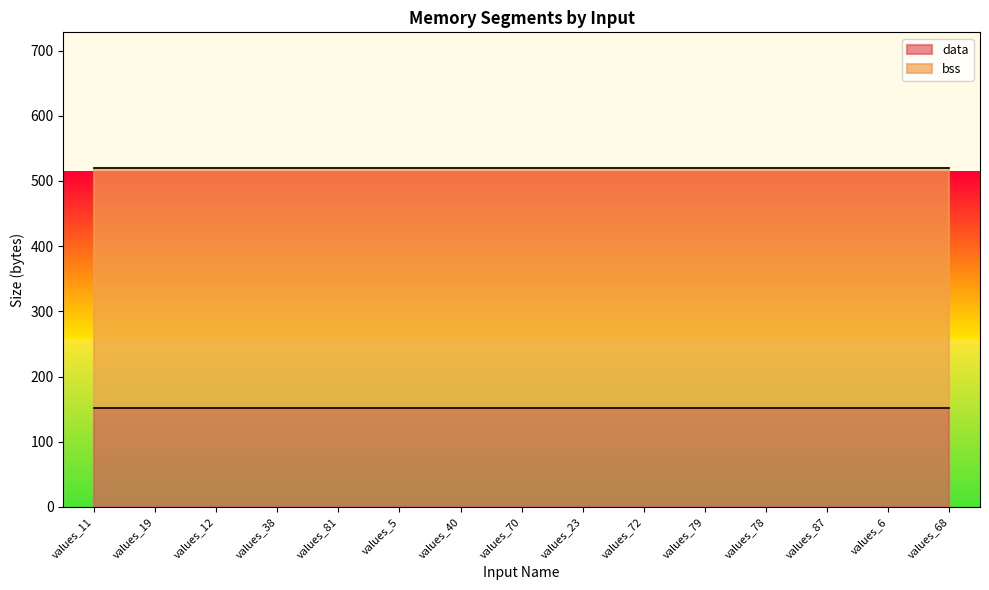

Read the bss value at values_5.

368